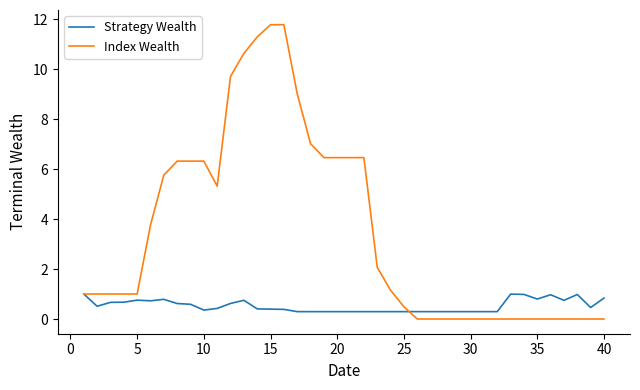

What is the difference between the maximum and second lowest values in the Strategy Wealth series?

0.7